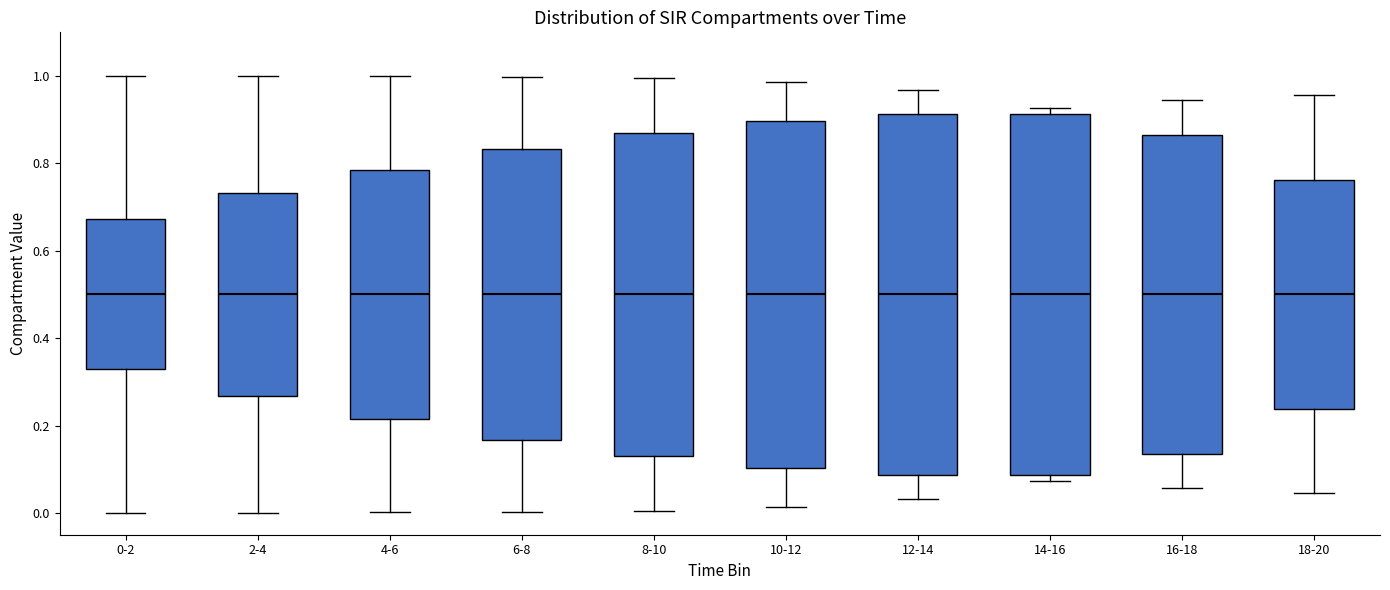

Reading left to right, read every box against the y-axis: the position of its median line, the range the box covers, and the ends of its whiskers. The values are not printed on the chart, so give them approximately, as read against the axis.

0-2: median 0.50, box 0.32 to 0.68, whiskers 0.00 to 1.00
2-4: median 0.50, box 0.26 to 0.74, whiskers 0.00 to 1.00
4-6: median 0.50, box 0.22 to 0.78, whiskers 0.00 to 1.00
6-8: median 0.50, box 0.16 to 0.84, whiskers 0.00 to 1.00
8-10: median 0.50, box 0.14 to 0.86, whiskers 0.00 to 1.00
10-12: median 0.50, box 0.10 to 0.90, whiskers 0.02 to 0.98
12-14: median 0.50, box 0.08 to 0.92, whiskers 0.04 to 0.96
14-16: median 0.50, box 0.08 to 0.92, whiskers 0.08 (just below the box's lower edge) to 0.92 (just above the box's upper edge)
16-18: median 0.50, box 0.14 to 0.86, whiskers 0.06 to 0.94
18-20: median 0.50, box 0.24 to 0.76, whiskers 0.04 to 0.96